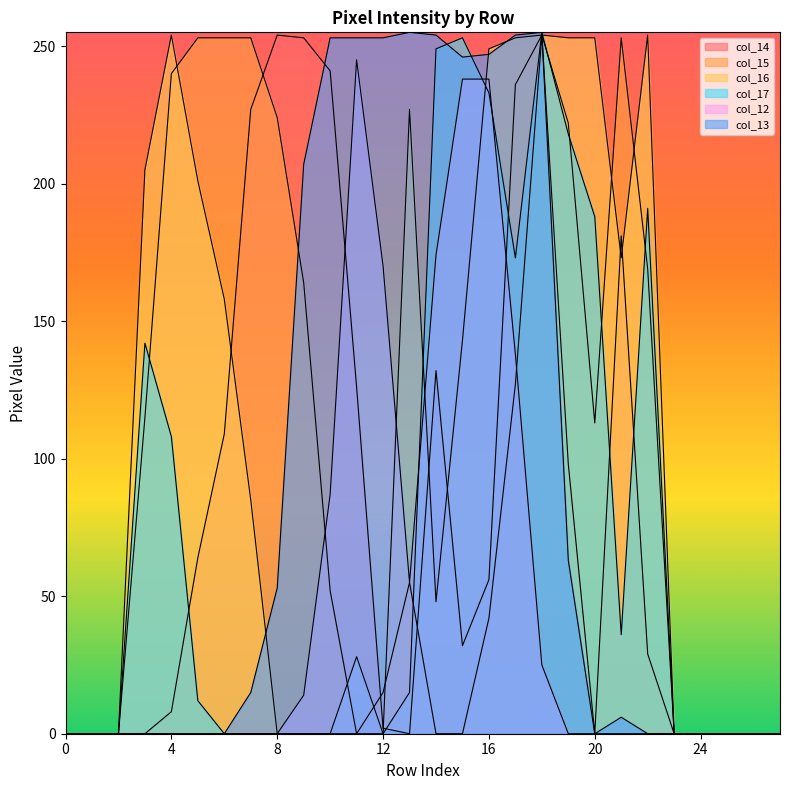

Rank the series at 26 from lowest to highest value.

col_14, col_15, col_16, col_17, col_12, col_13